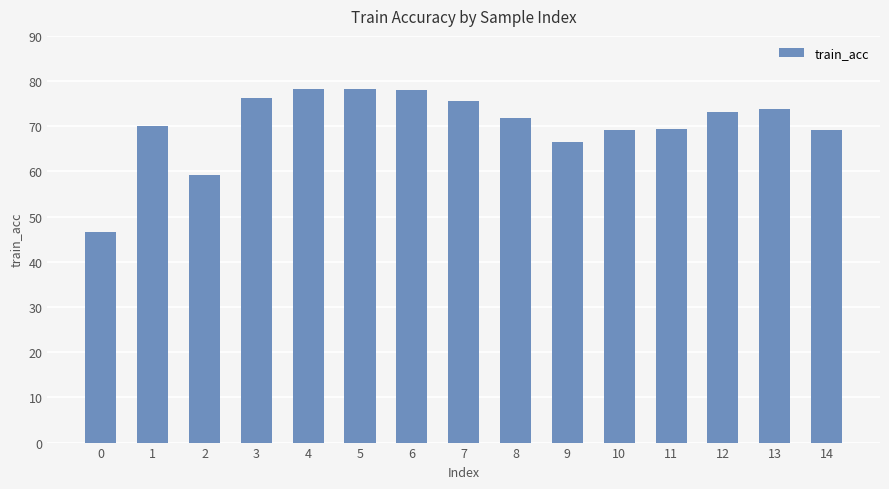

What is the ratio of the value at 14 to the value at 0?

1.5